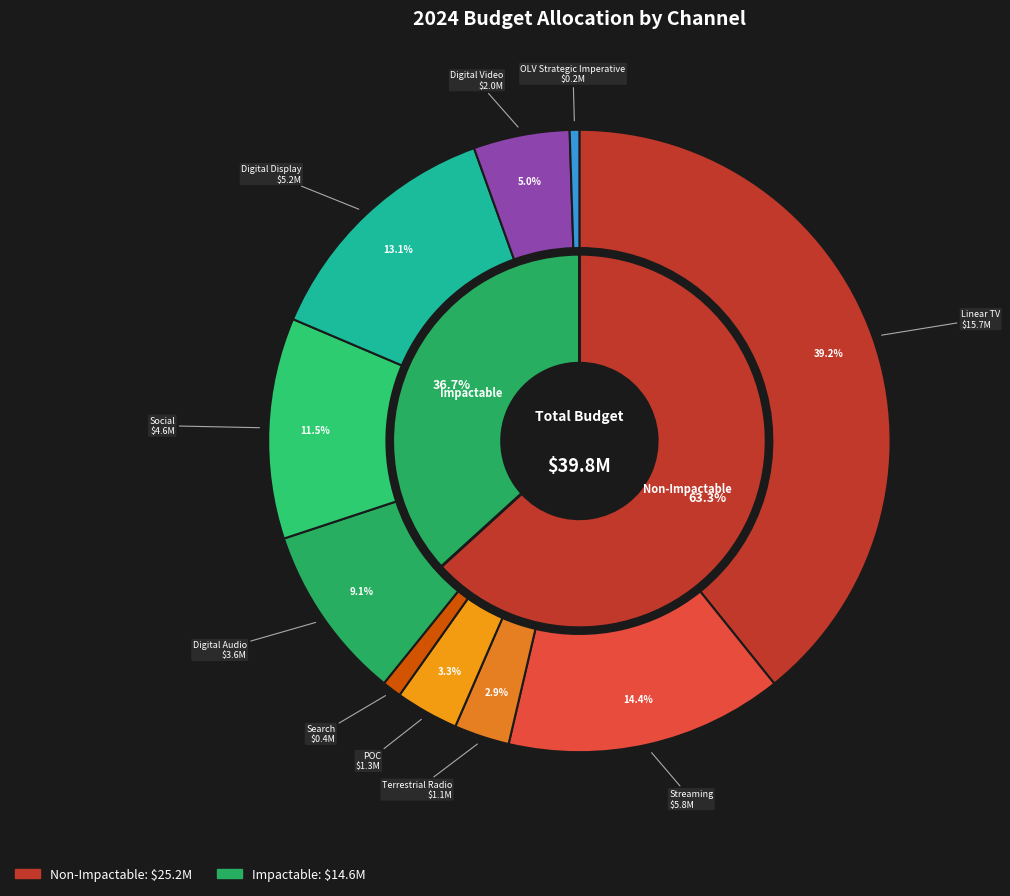

To the nearest percent, what is the difference between the largest and smallest slice percentages?

39%